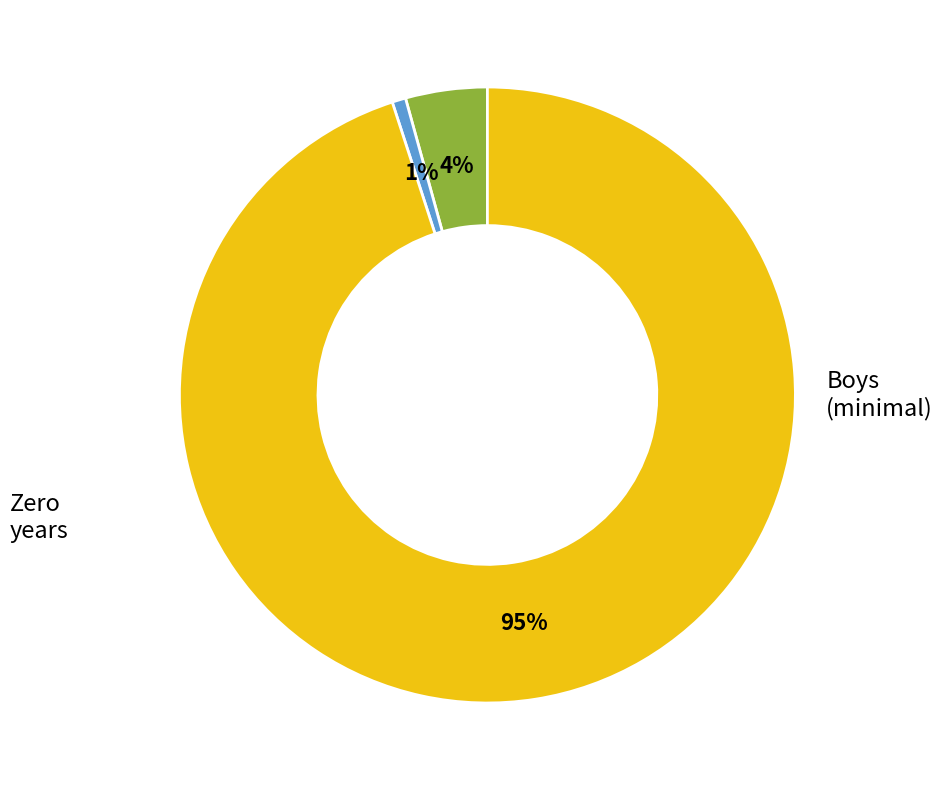

Is there a majority slice in this chart?

Yes